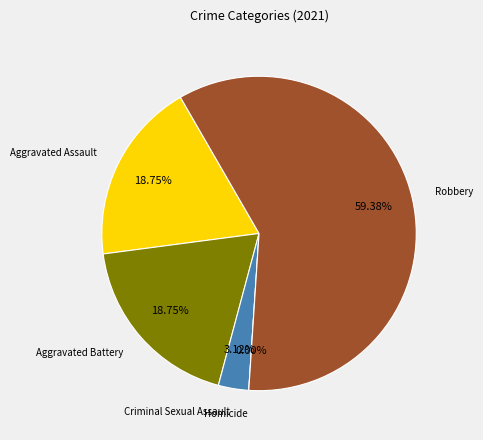

Is Criminal Sexual Assault the majority of the pie?

No